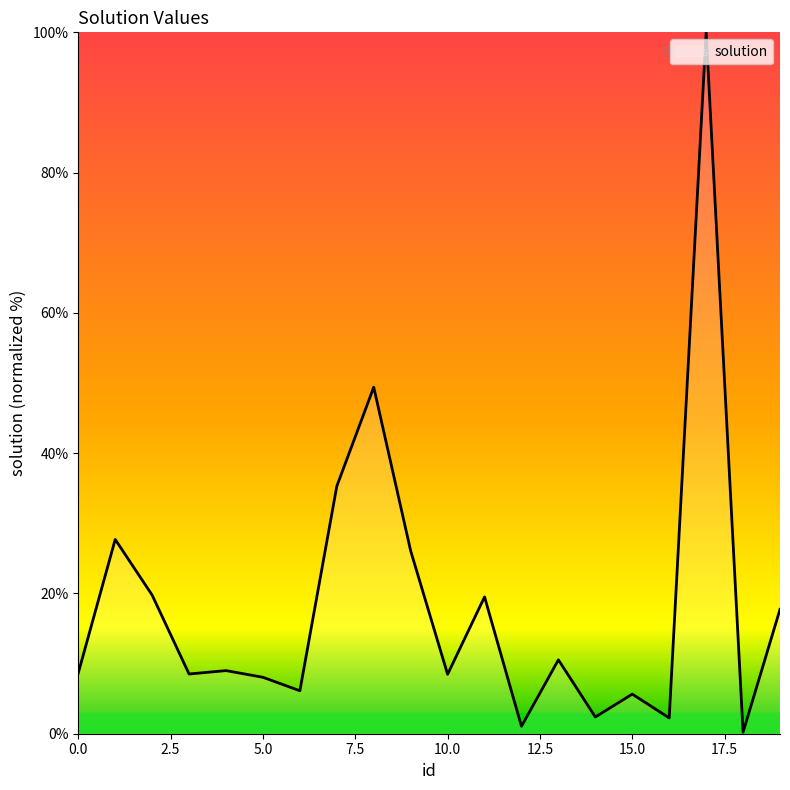

What is the greatest value displayed?

100.0